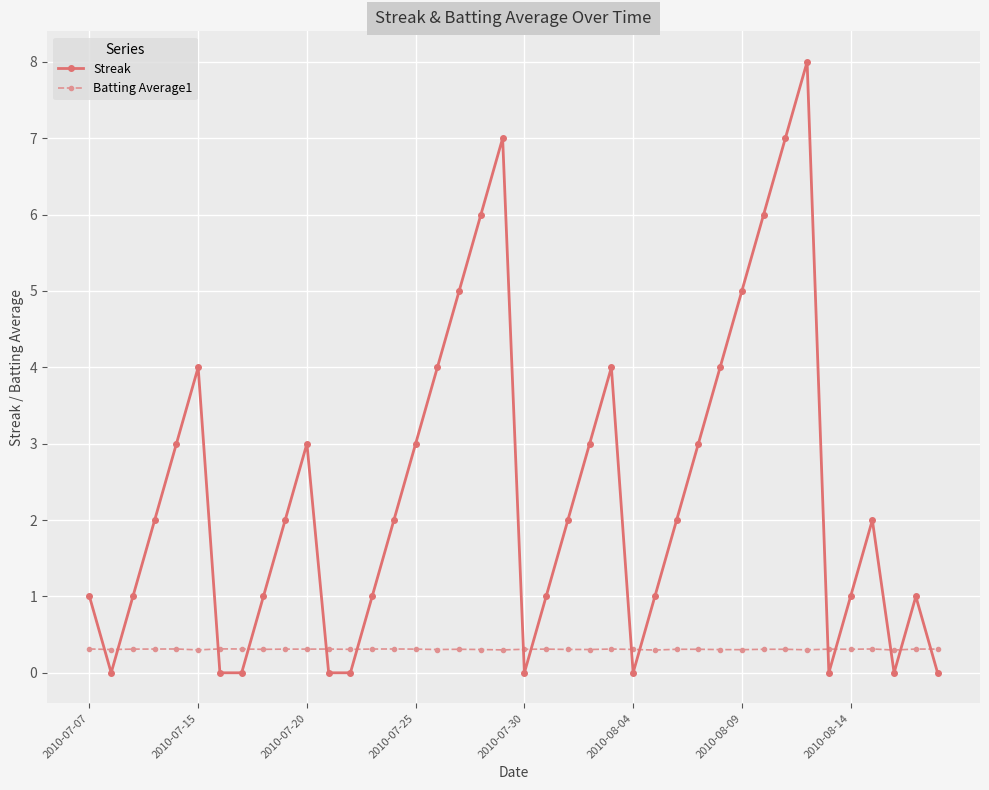

True or false: Streak has more than 2 points higher than both neighbors.

True